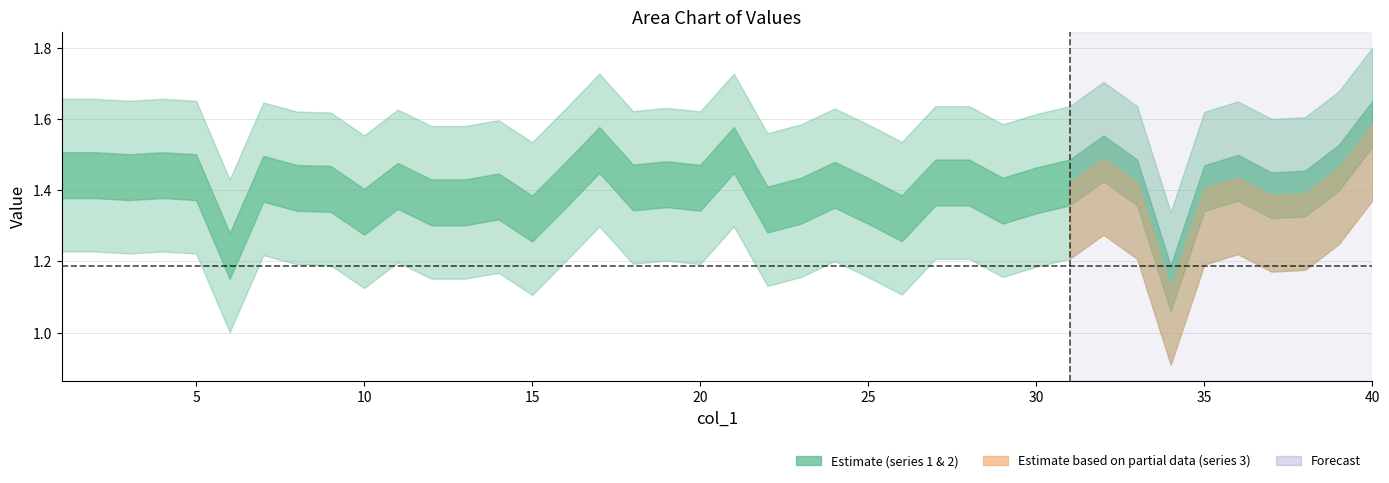

What is the value of the 2 point at the 26th from the left?

1.3